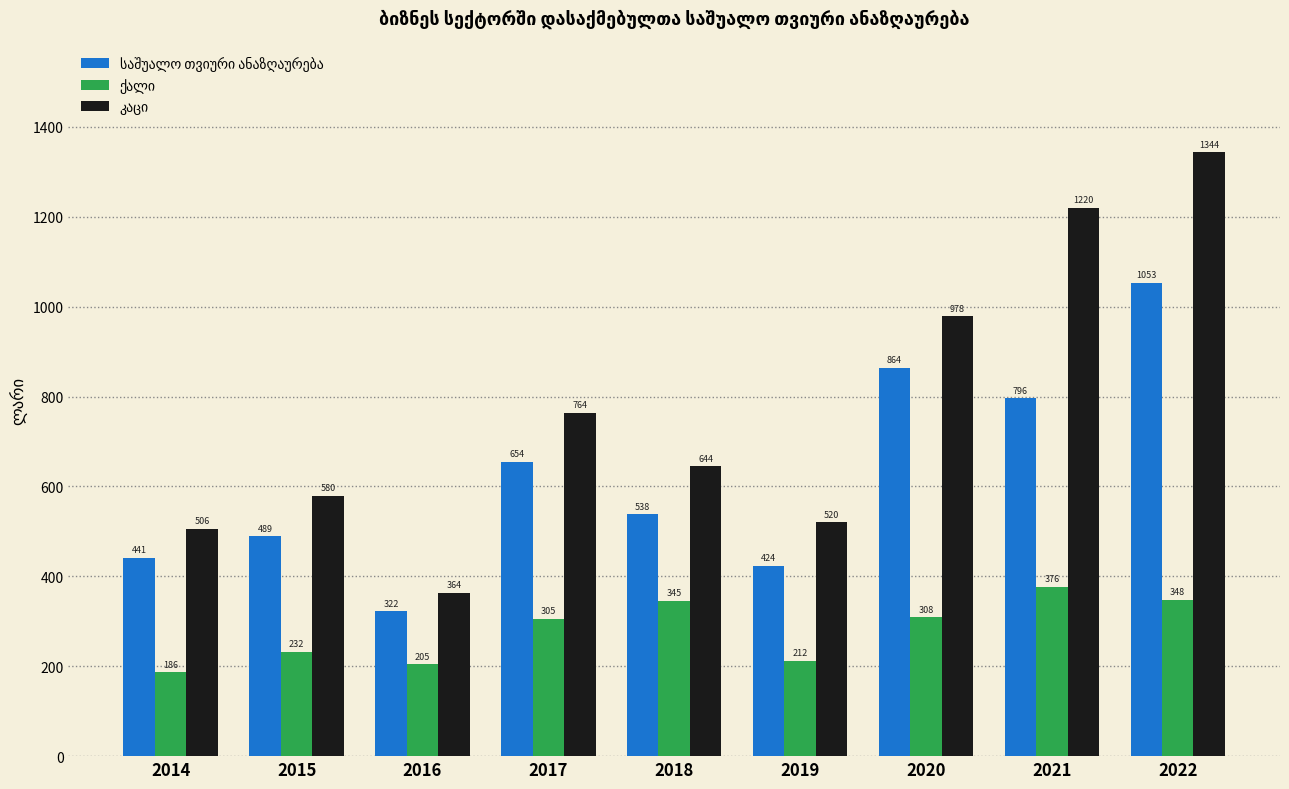

What is the greatest value displayed?

1343.7